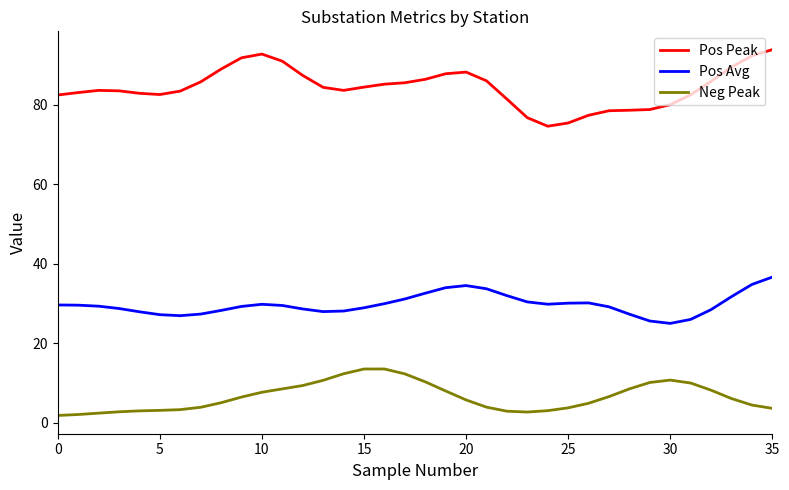

Which series has the largest total across all categories?

Pos Peak